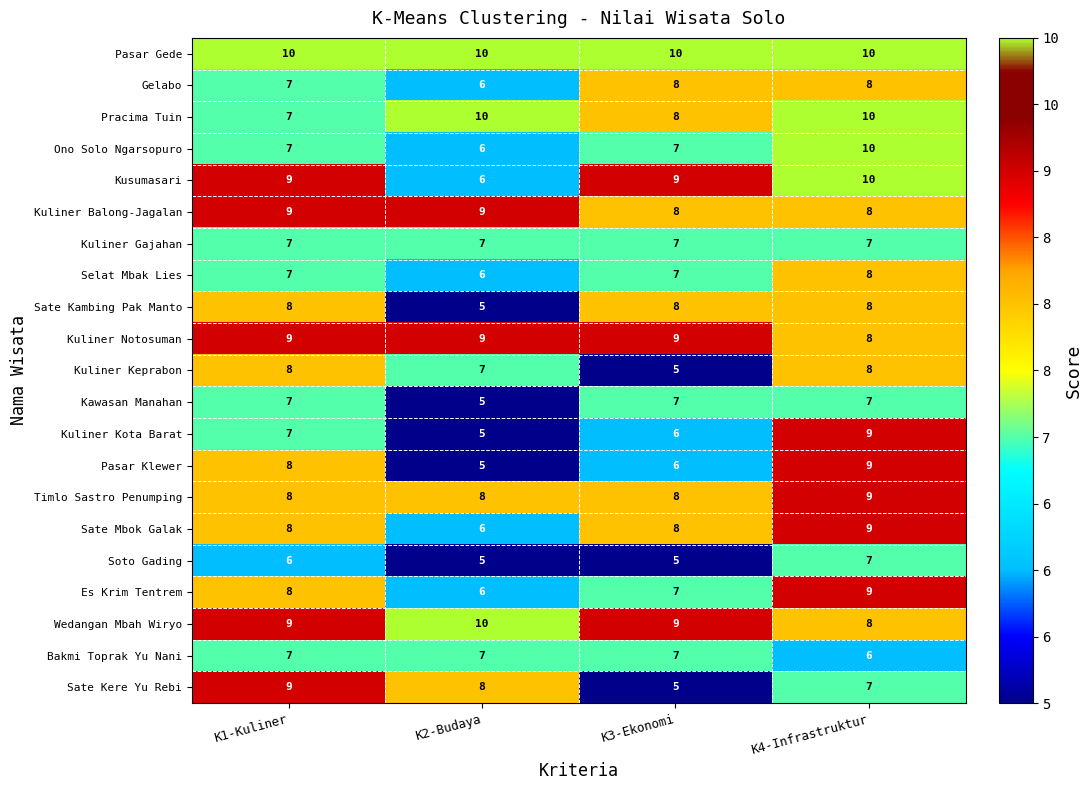

What is the spread (max minus min) of values at K2-Budaya?

5